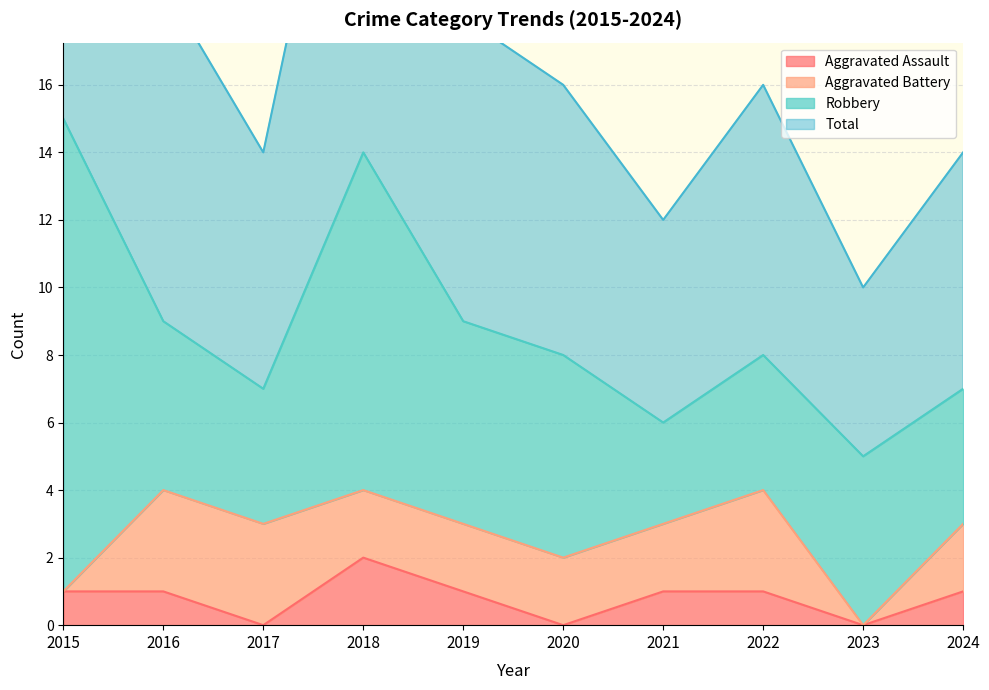

What is the value of the Aggravated Assault point at the 2nd from the left?

1